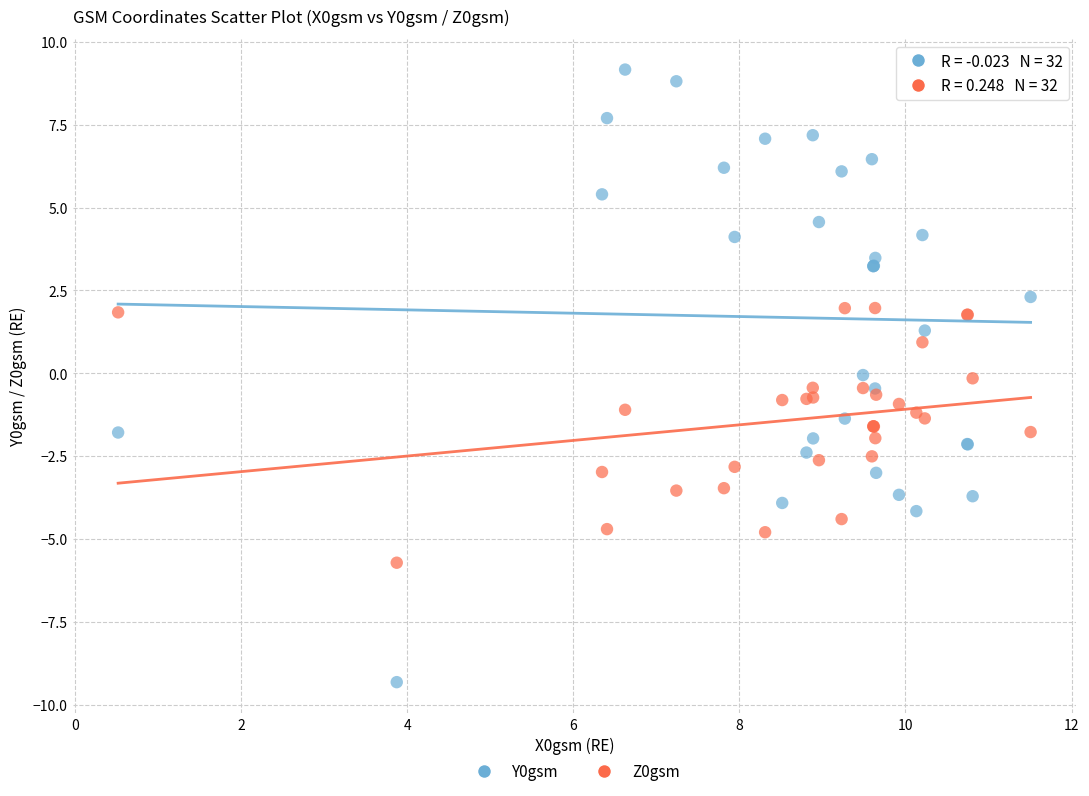

Which series has the widest spread of Y values?

Y0gsm